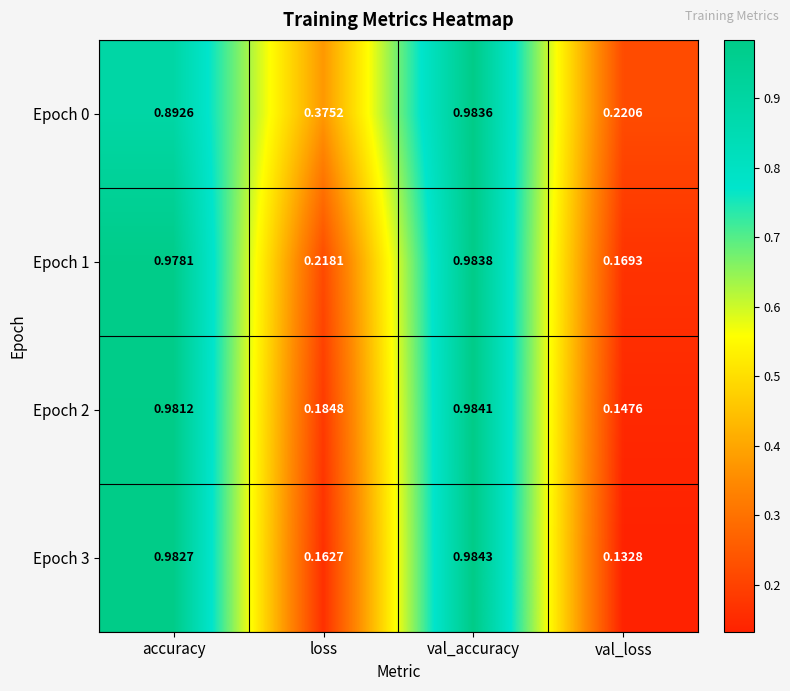

Rank the series by their average value, from highest to lowest.

Epoch 0, Epoch 1, Epoch 2, Epoch 3